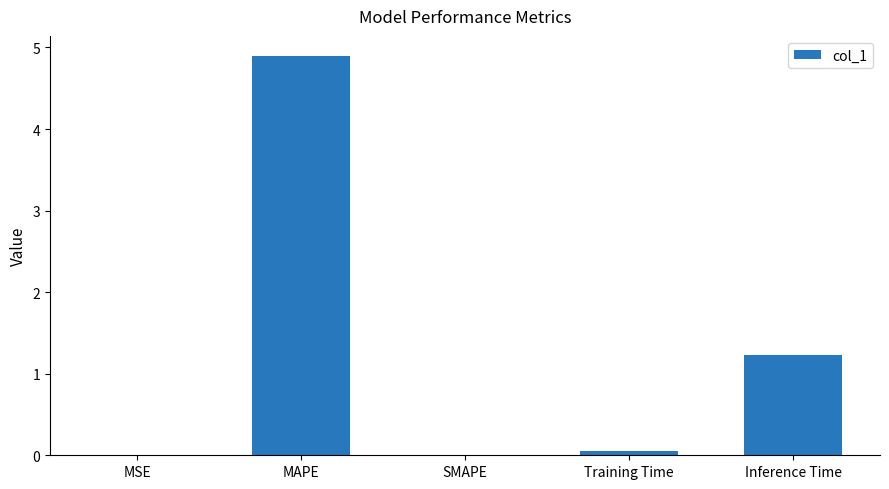

What is the maximum value shown in the chart?

4.9